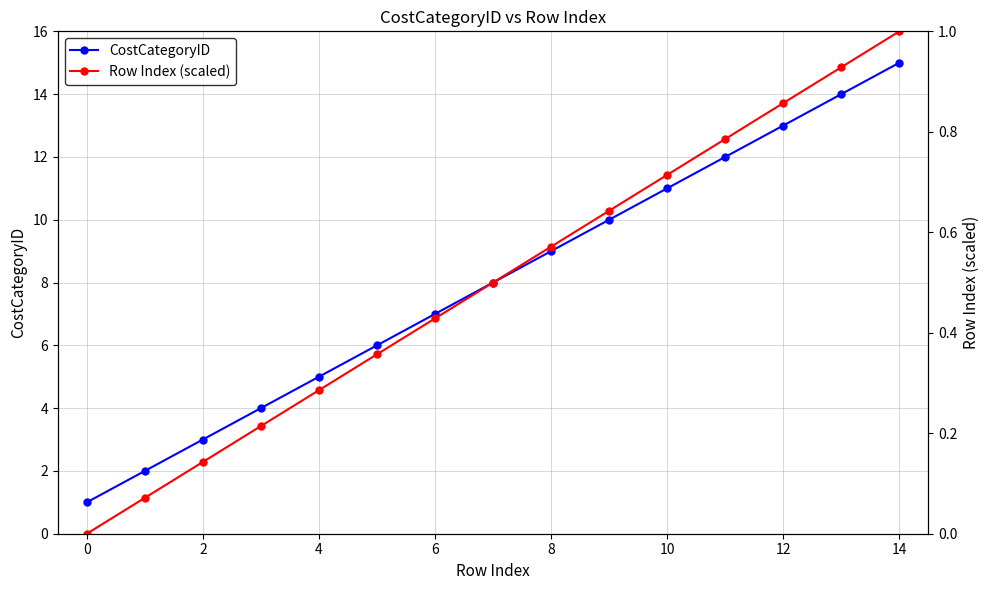

How many values in the Row Index (scaled) series exceed 0?

14